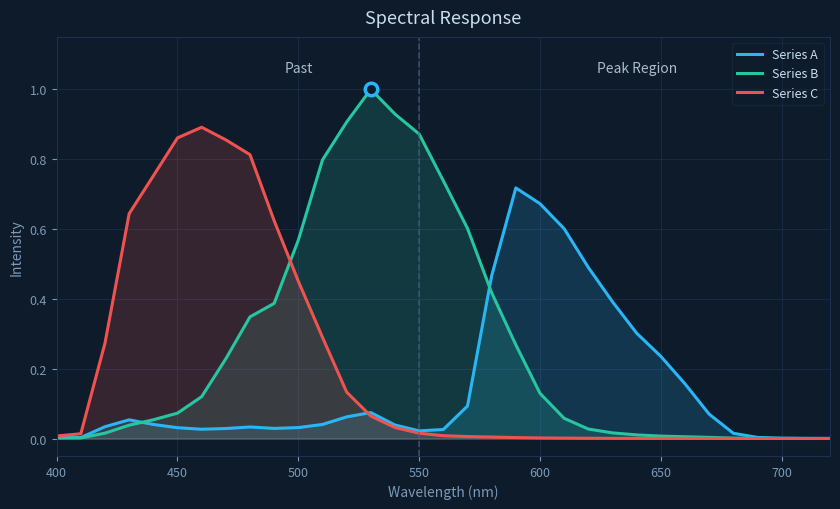

What is the greatest value displayed?

1.0